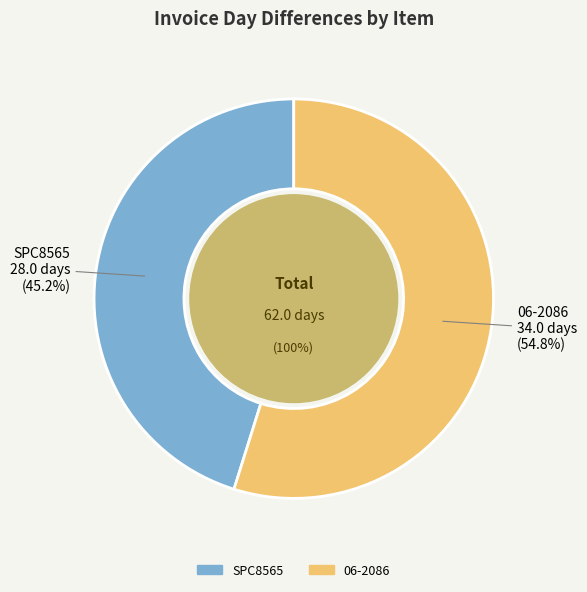

What is the largest slice in the pie chart?

06-2086